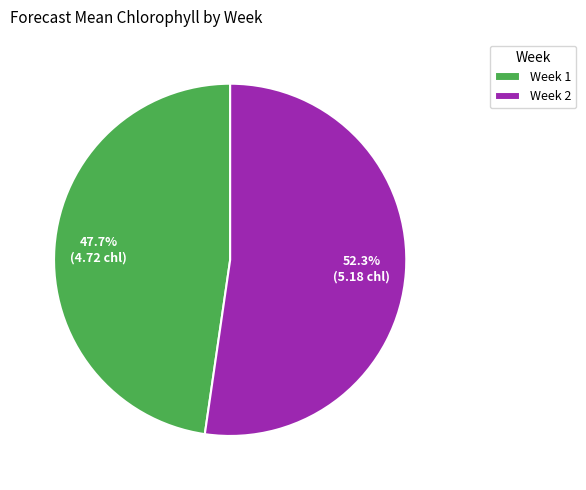

Approximately how many times larger is the value at Week 1 compared to Week 2?

0.9